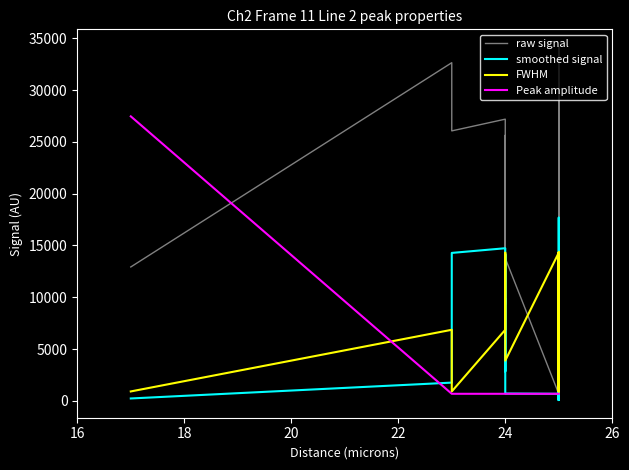

At how many categories does at least one series exceed 388?

29